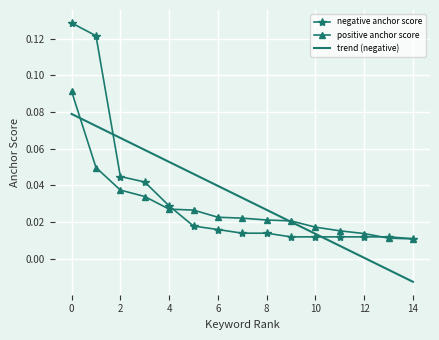

Rank the series by their maximum value, from lowest to highest.

trend (negative), positive anchor score, negative anchor score